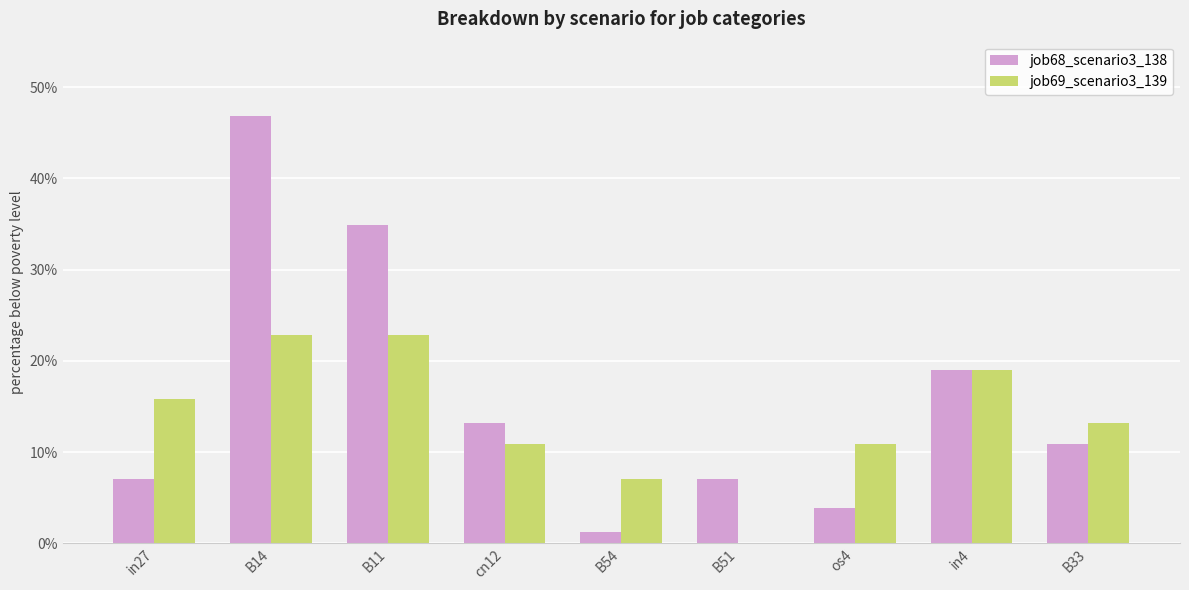

What is the difference between the maximum and second lowest values in the job69_scenario3_139 series?

0.2